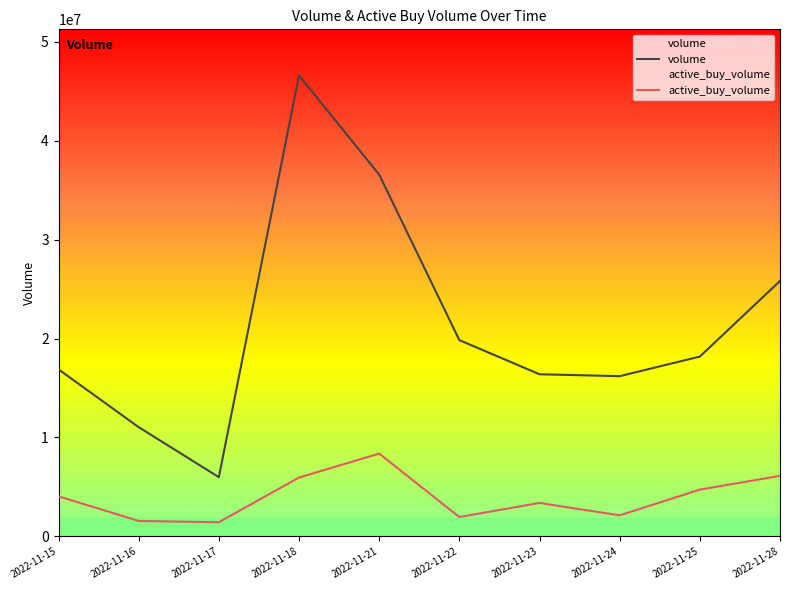

Reading right to left, what are all the values shown in this chart?

volume: 2022-11-28=25814300	2022-11-25=18173300	2022-11-24=16194000	2022-11-23=16386750	2022-11-22=19838165	2022-11-21=36561114	2022-11-18=46581952	2022-11-17=5989500	2022-11-16=11040150	2022-11-15=16883188
active_buy_volume: 2022-11-28=6120500	2022-11-25=4728700	2022-11-24=2131650	2022-11-23=3382950	2022-11-22=1958830	2022-11-21=8370334	2022-11-18=5949330	2022-11-17=1430200	2022-11-16=1565000	2022-11-15=4048915